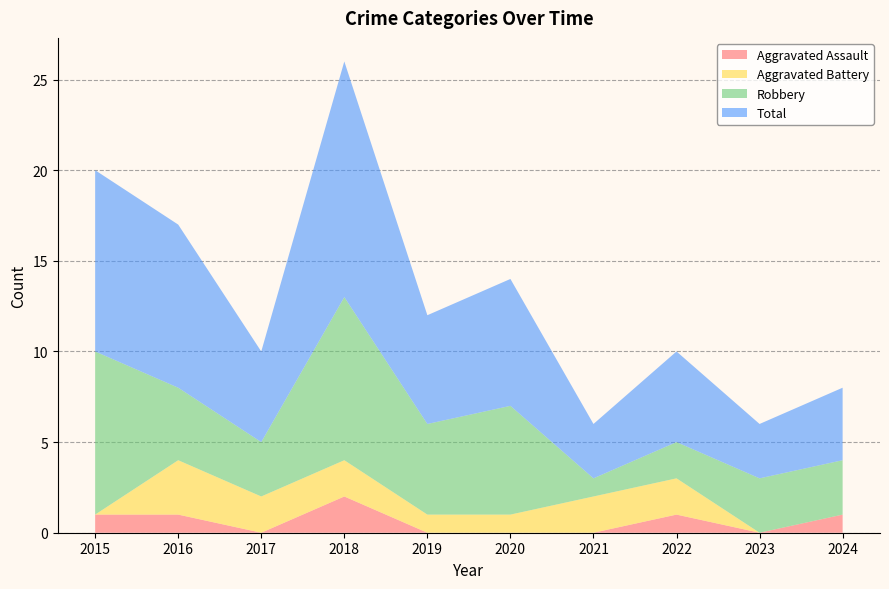

Reading right to left, transcribe all the data shown in this chart.

Aggravated Assault: 2024=1	2023=0	2022=1	2021=0	2020=0	2019=0	2018=2	2017=0	2016=1	2015=1
Aggravated Battery: 2024=0	2023=0	2022=2	2021=2	2020=1	2019=1	2018=2	2017=2	2016=3	2015=0
Robbery: 2024=3	2023=3	2022=2	2021=1	2020=6	2019=5	2018=9	2017=3	2016=4	2015=9
Total: 2024=4	2023=3	2022=5	2021=3	2020=7	2019=6	2018=13	2017=5	2016=9	2015=10